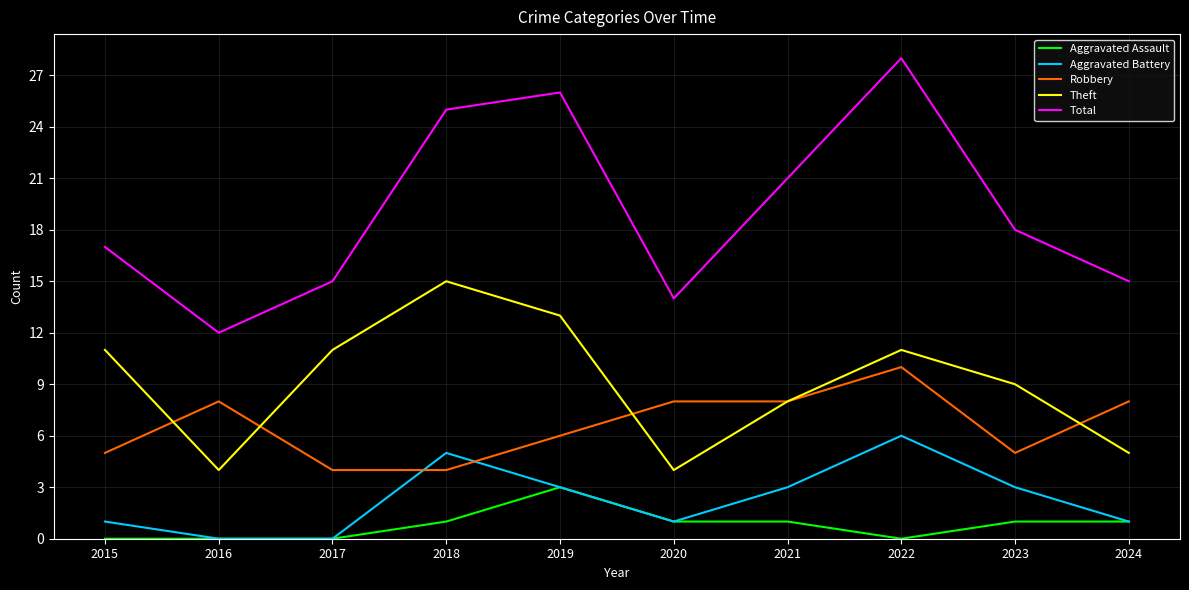

Between 2020 and 2021, which series saw the biggest shift?

Total